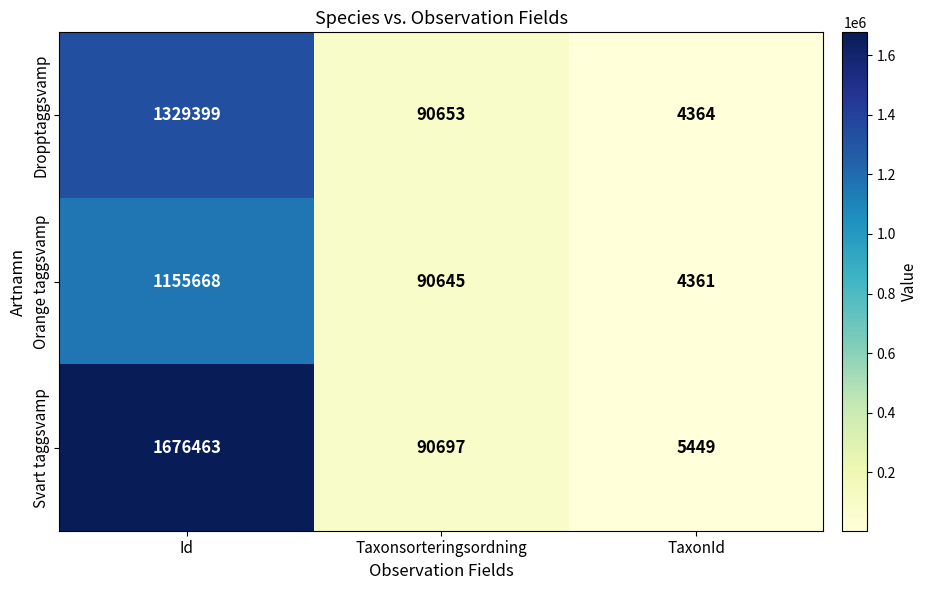

At which category does the chart reach its peak across all series?

Id